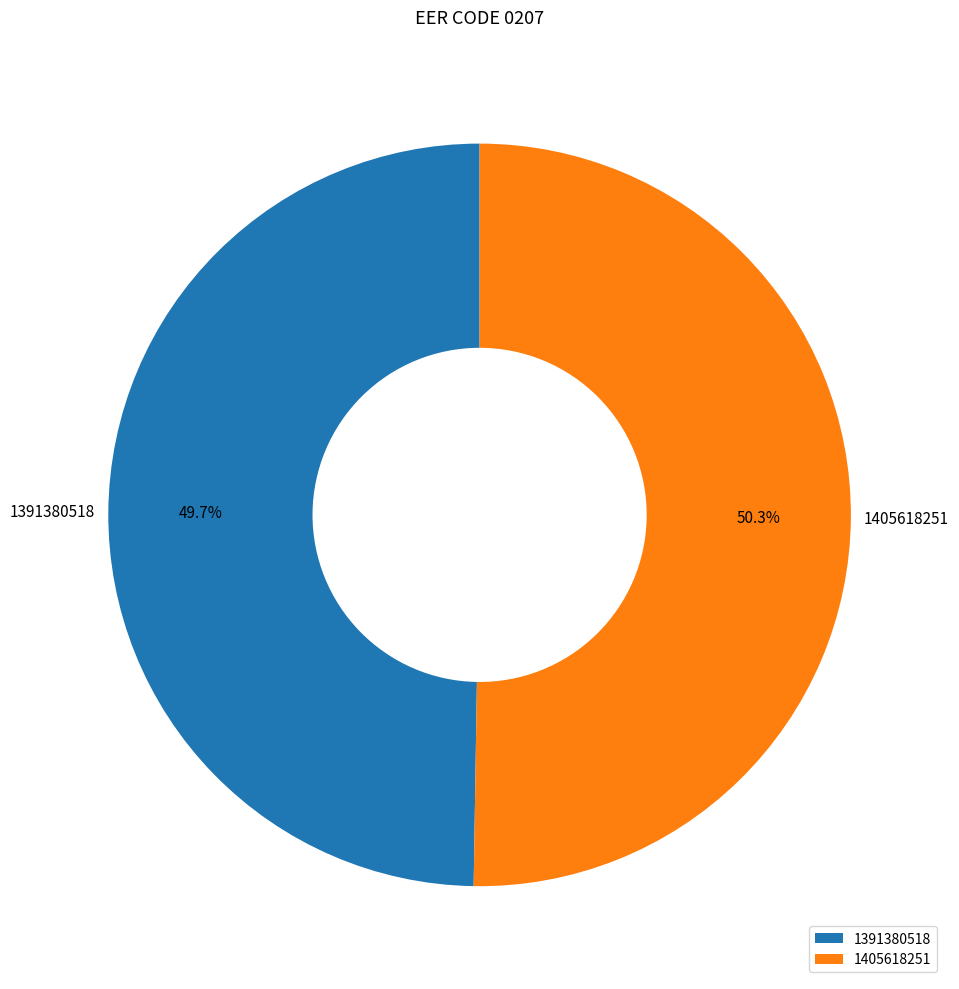

Is the sum of 1405618251 and 1391380518 greater than half?

Yes